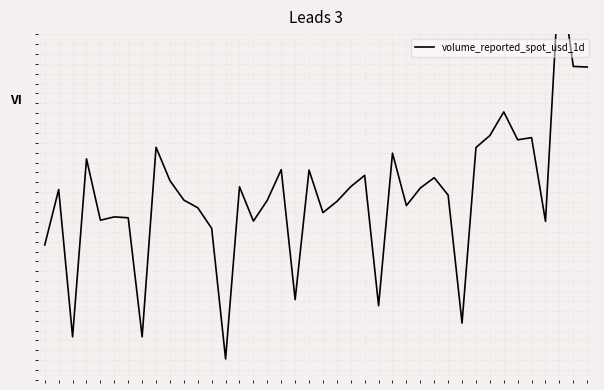

What is the maximum value shown in the chart?

4.3